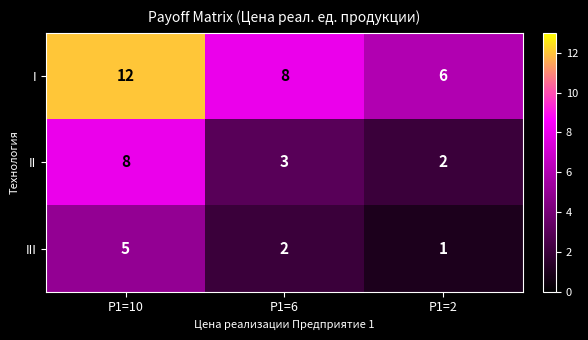

What value does the I series have at P1=6?

8